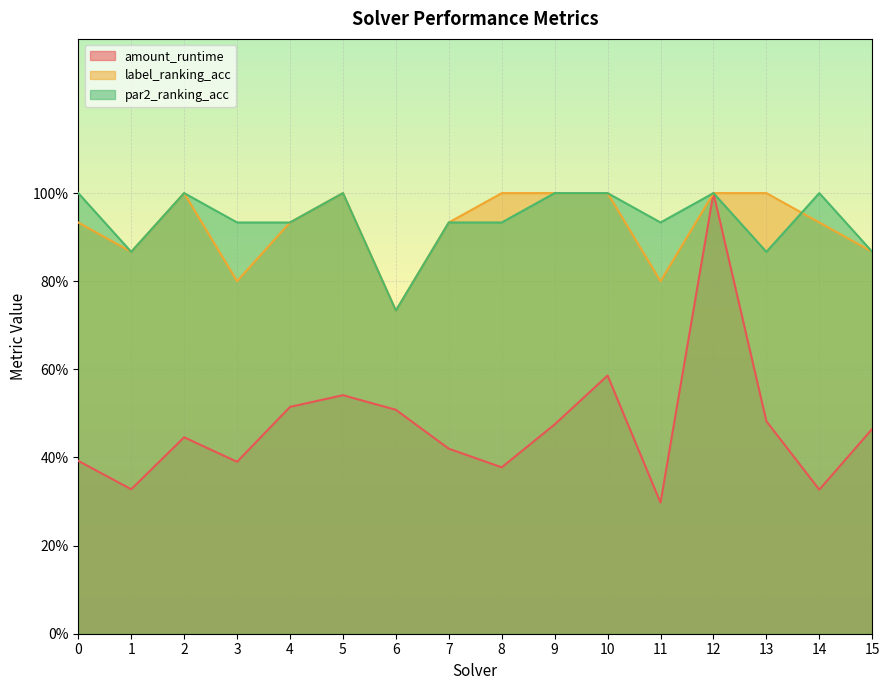

At 9, list the series in order from smallest to largest.

amount_runtime, label_ranking_acc, par2_ranking_acc